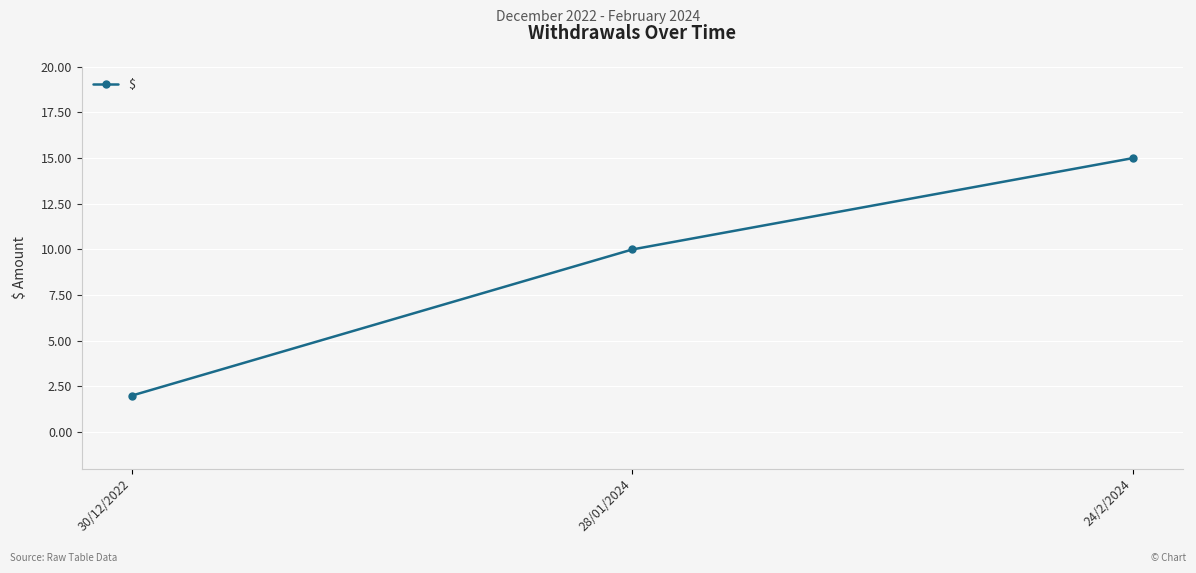

List the labels in order of value, smallest first.

30/12/2022, 28/01/2024, 24/2/2024